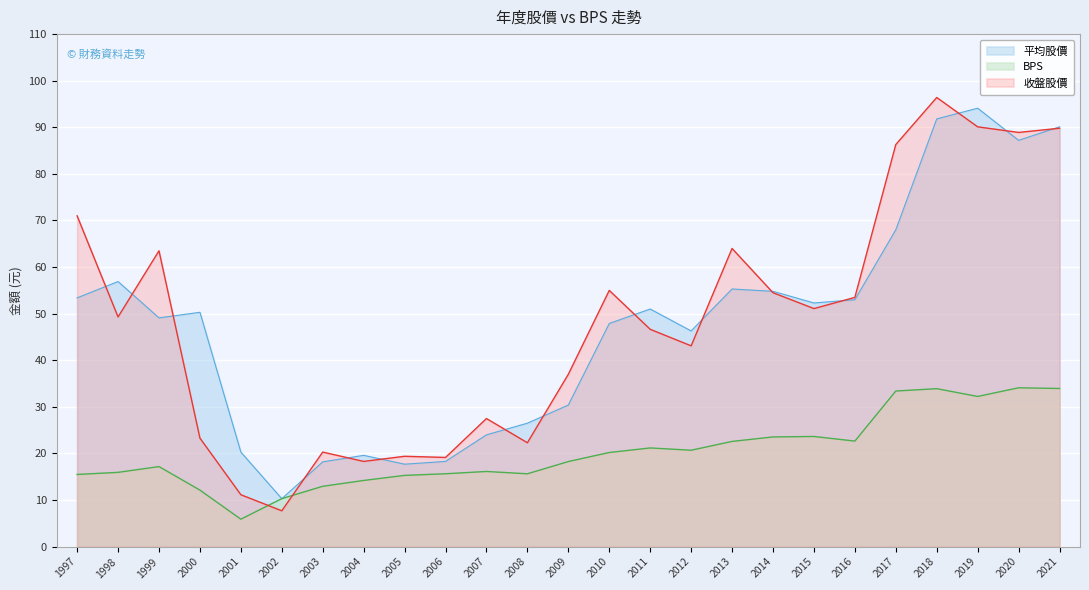

How many times do BPS and 收盤股價 cross each other?

2